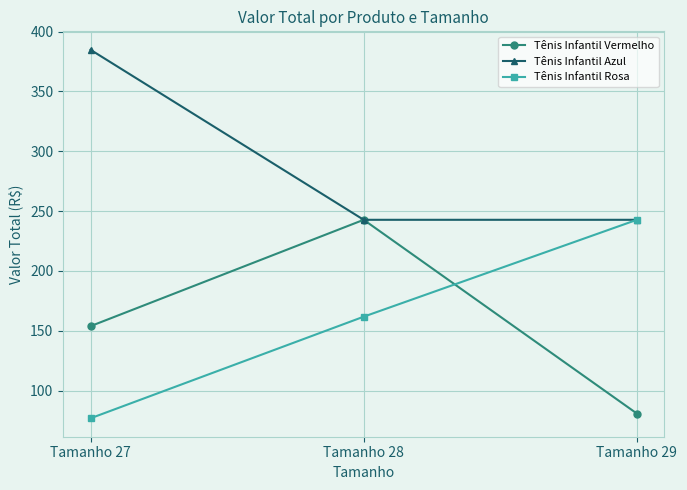

Reading left to right, list all the values displayed in this chart.

Tênis Infantil Vermelho: Tamanho 27=153.9	Tamanho 28=242.7	Tamanho 29=80.9
Tênis Infantil Azul: Tamanho 27=384.8	Tamanho 28=242.7	Tamanho 29=242.7
Tênis Infantil Rosa: Tamanho 27=77.0	Tamanho 28=161.8	Tamanho 29=242.7